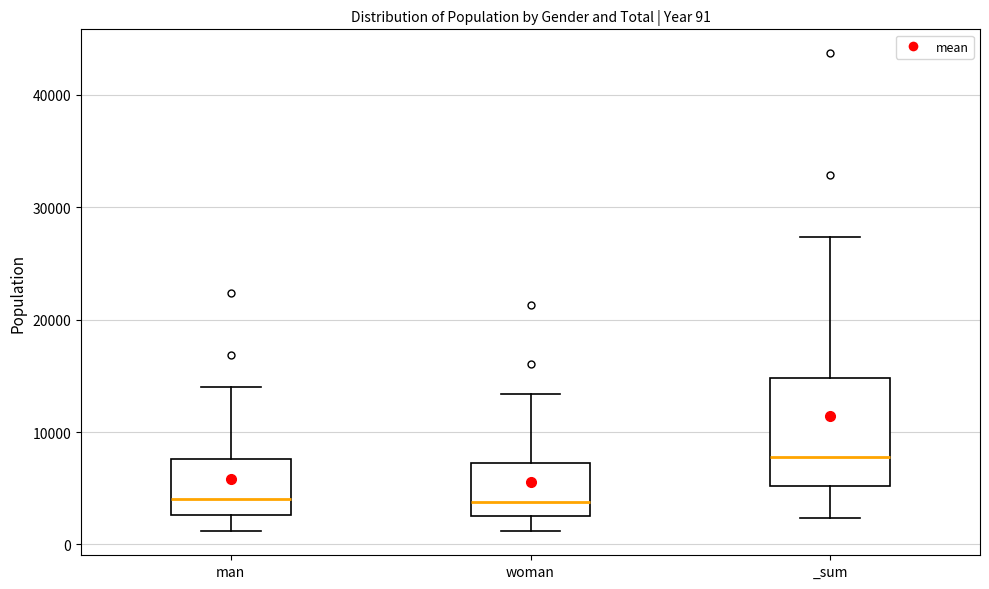

Comparing the boxes themselves (not the whiskers), which one is the tallest?

_sum